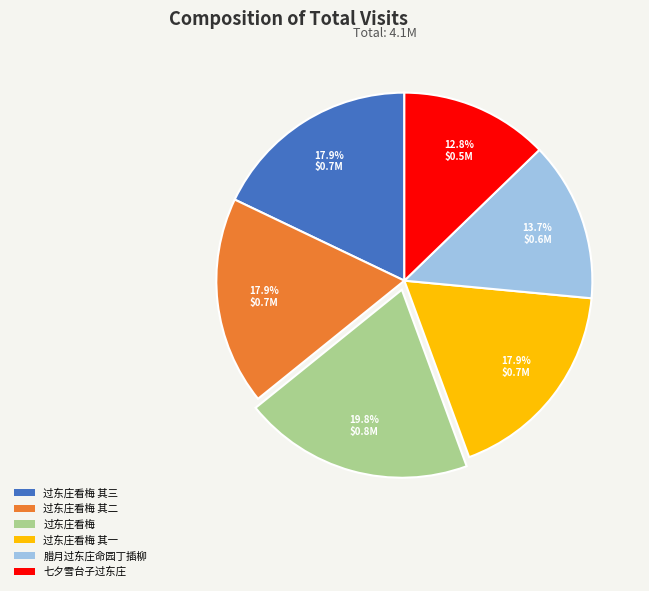

How many segments does this pie chart have?

6